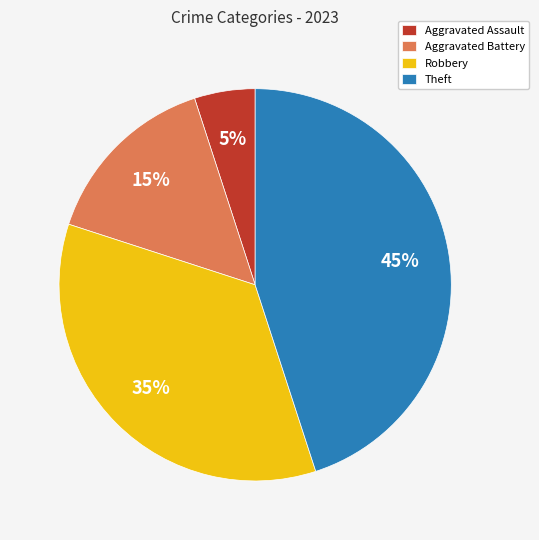

Does Robbery account for over 50% of the chart?

No